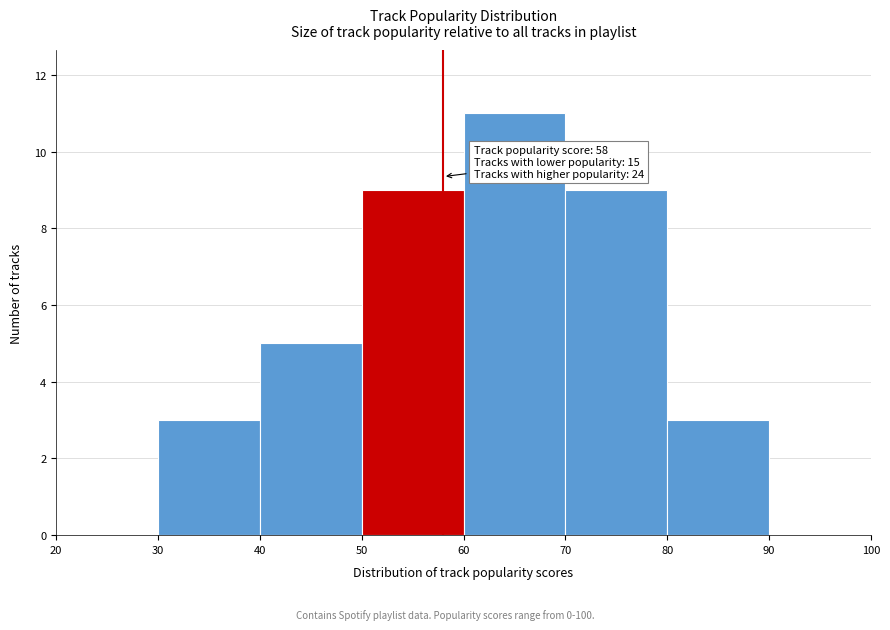

Over which range of the x-axis is the bar tallest?

60 to 70